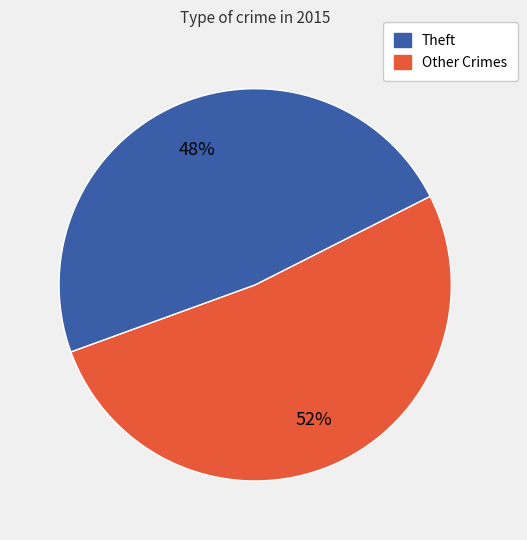

To the nearest percent, what is the average slice percentage?

50%